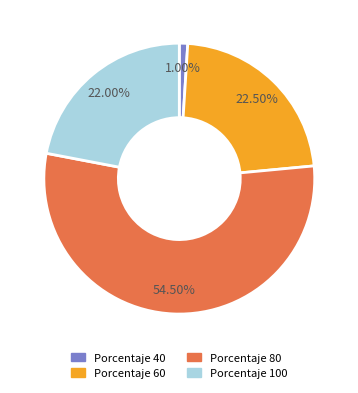

To the nearest percent, what is the average slice percentage?

25%